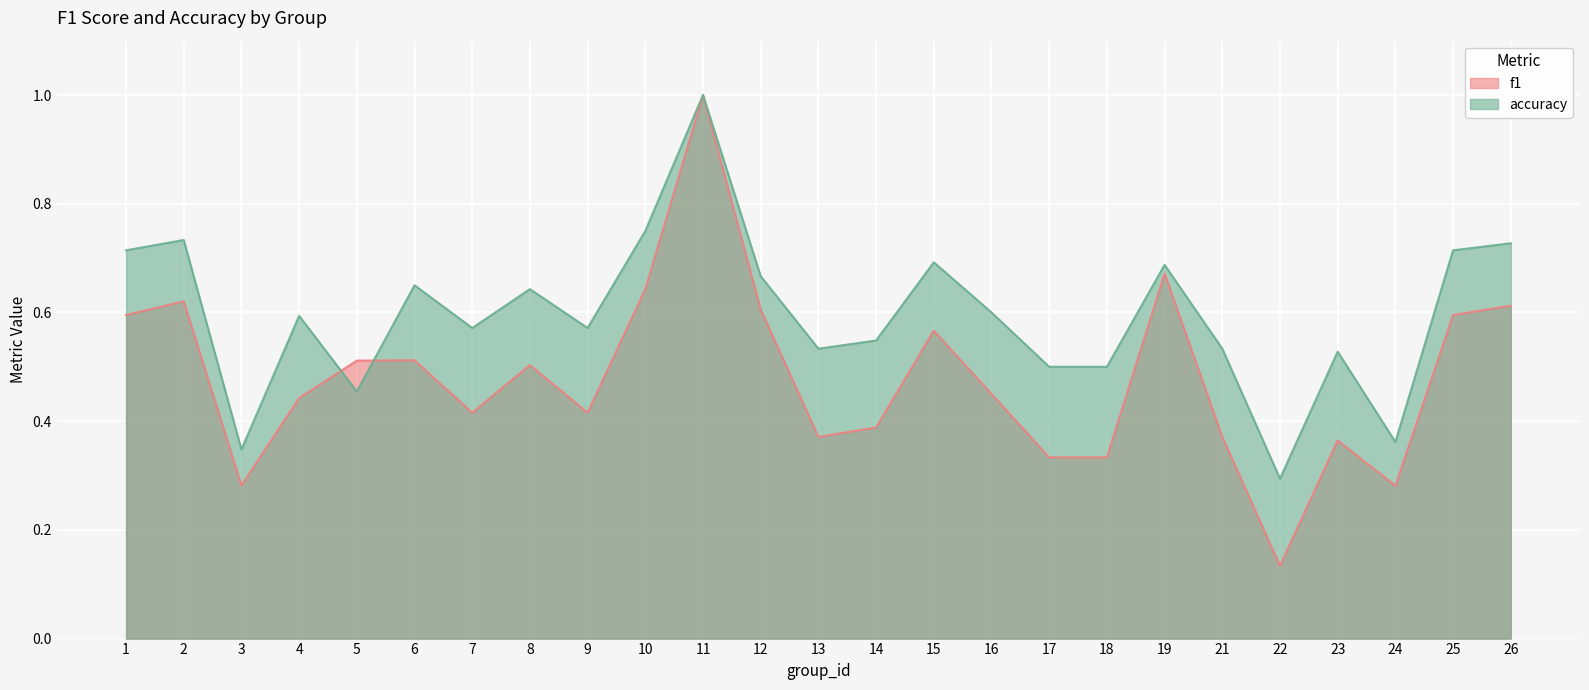

True or false: accuracy has a value of 0.5 at 21.

True